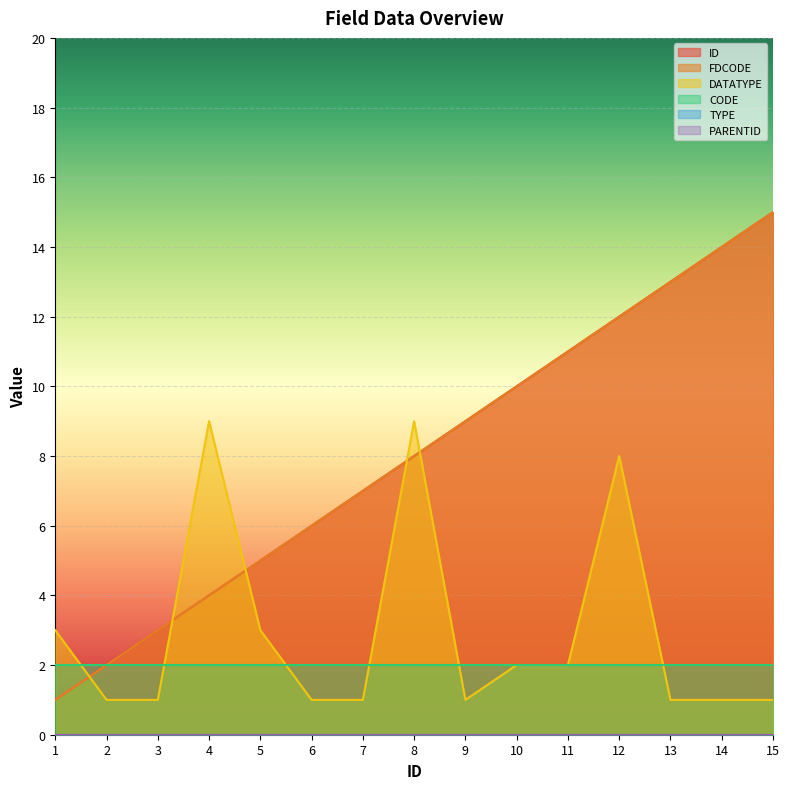

Between 1 and 13, which is larger?

13